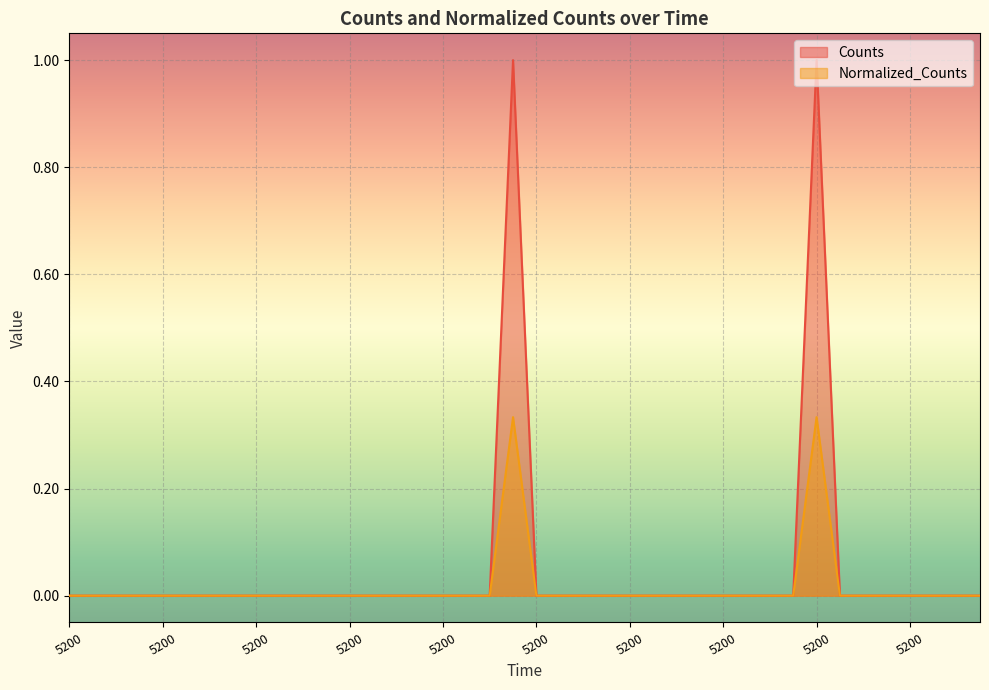

At which category is the sum across all series the highest?

5200.0